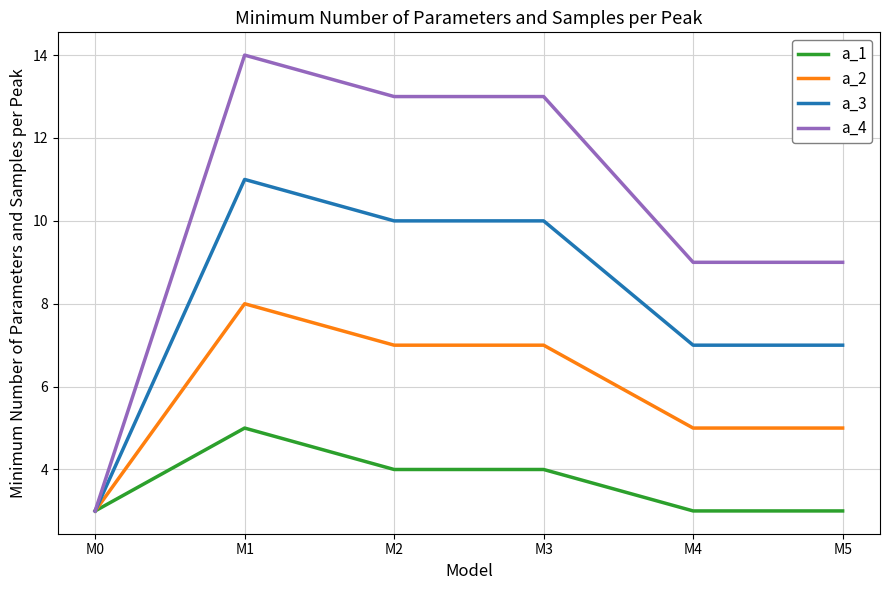

What is the total value across all series at M2?

34